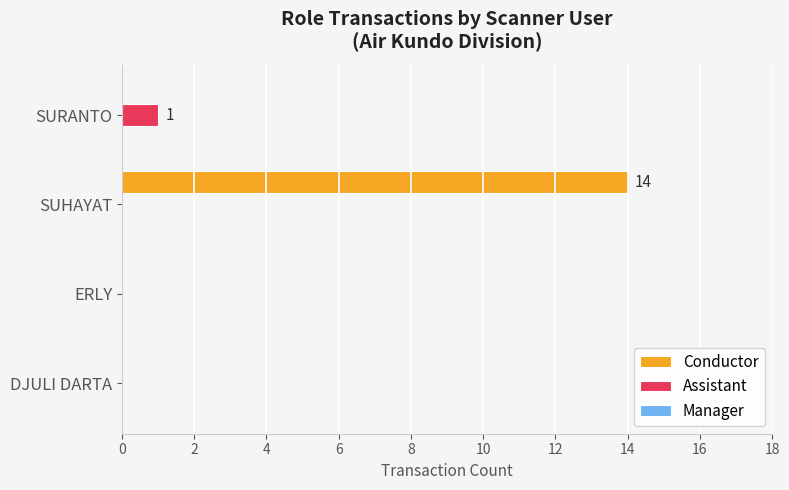

The Conductor series shows 0 at SURANTO. True or false?

True